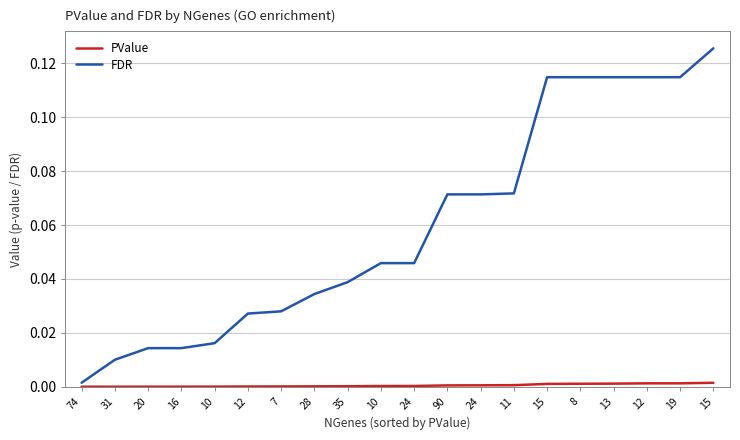

Which category has the highest value in the FDR series?

15